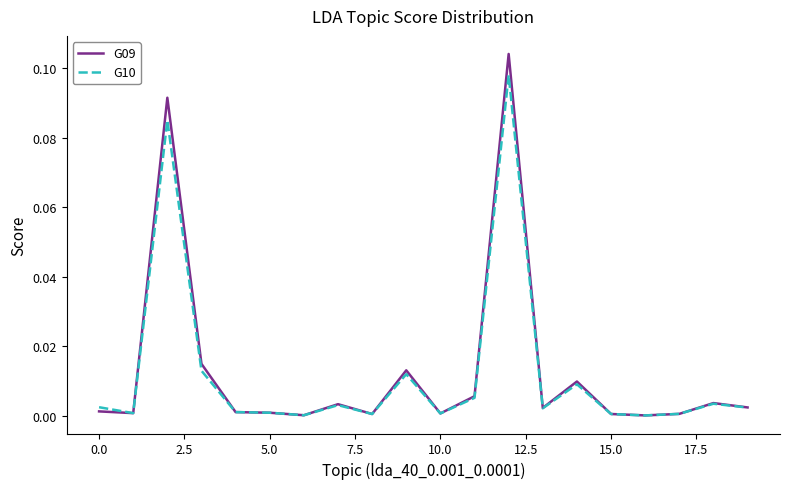

List the series in order of their peak value, highest first.

G09, G10